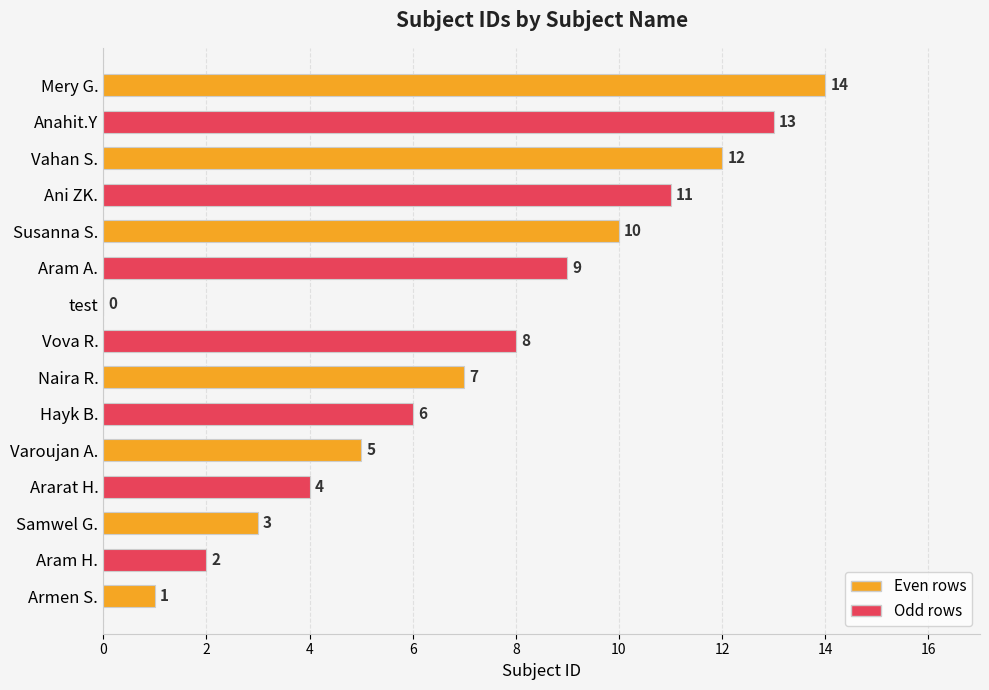

Is it true that the value at Ararat H. is 6?

False